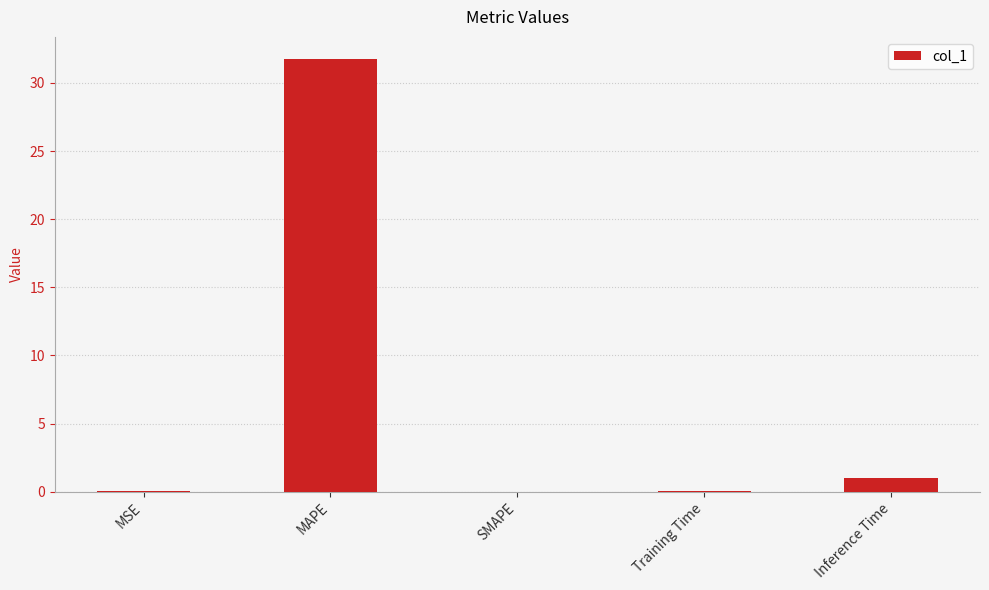

What is the sum of the values at MAPE and SMAPE?

31.8